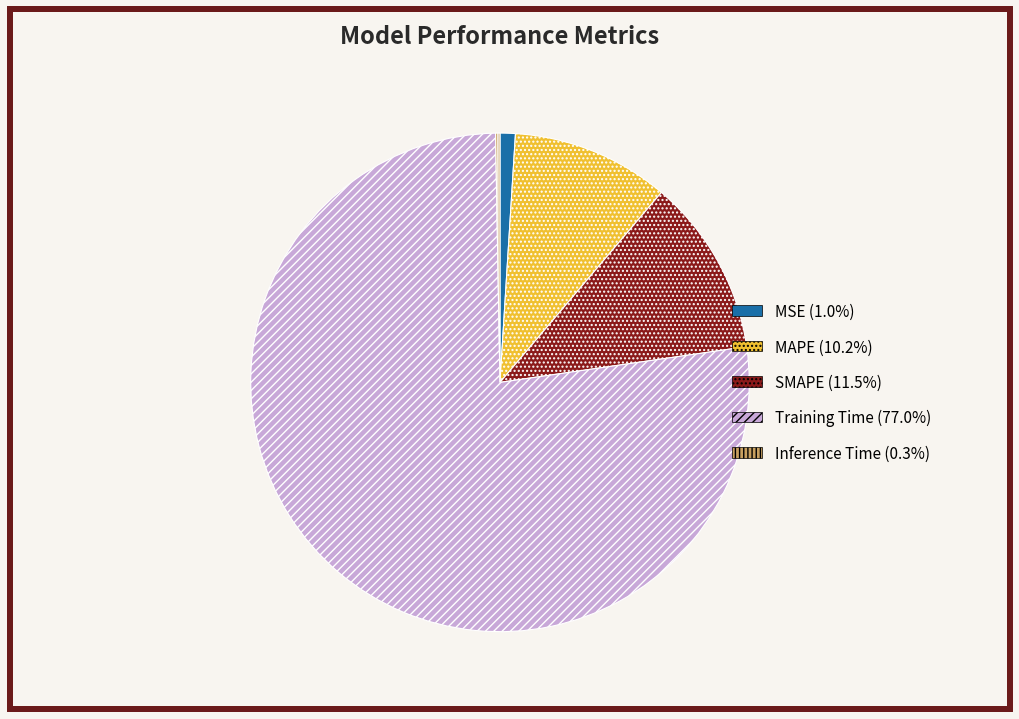

Between MAPE and Training Time, which is larger?

Training Time